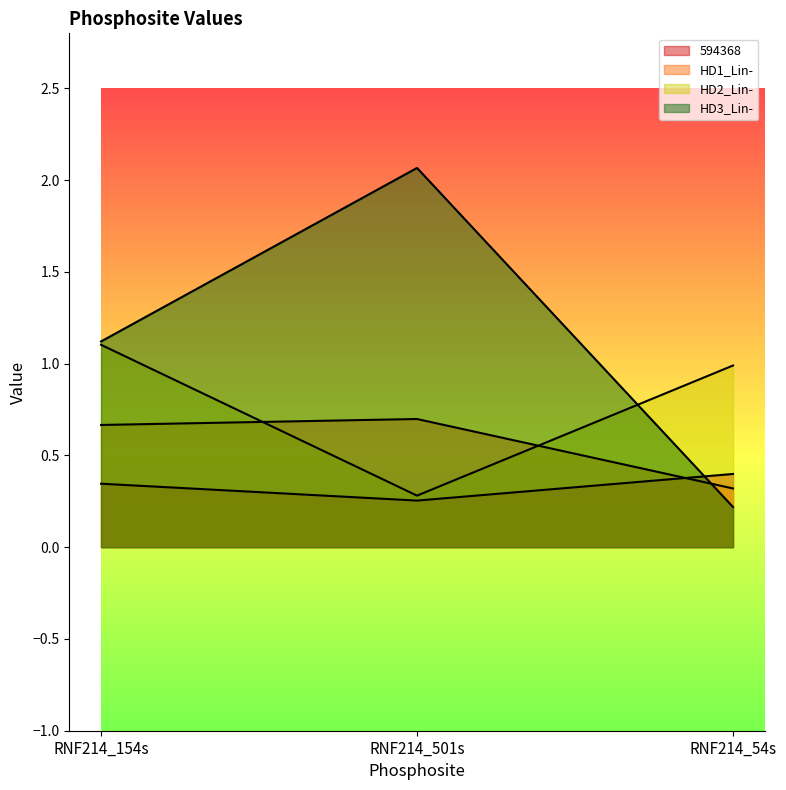

What is the average value of the HD3_Lin- series?

1.1